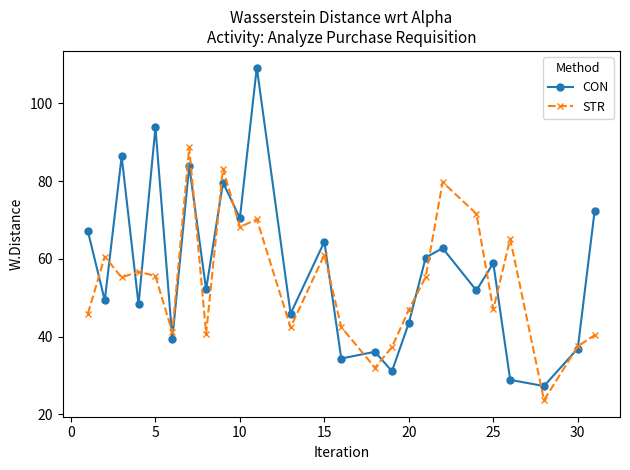

Which series has the largest range (max minus min)?

CON